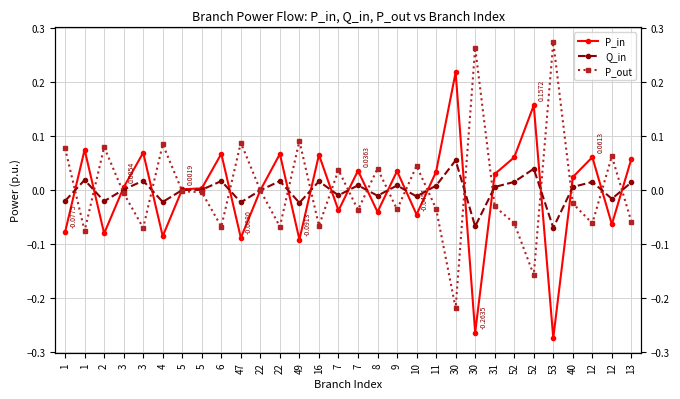

Reading right to left, extract all data points from this chart.

P_in: 13=0.1	12=-0.1	12=0.1	40=0.0	53=-0.3	52=0.2	52=0.1	31=0.0	30=-0.3	30=0.2	11=0.0	10=-0.0	9=0.0	8=-0.0	7=0.0	7=-0.0	16=0.1	49=-0.1	22=0.1	22=0.0	47=-0.1	6=0.1	5=0.0	5=0.0	4=-0.1	3=0.1	3=0.0	2=-0.1	1=0.1	1=-0.1
Q_in: 13=0.0	12=-0.0	12=0.0	40=0.0	53=-0.1	52=0.0	52=0.0	31=0.0	30=-0.1	30=0.1	11=0.0	10=-0.0	9=0.0	8=-0.0	7=0.0	7=-0.0	16=0.0	49=-0.0	22=0.0	22=0.0	47=-0.0	6=0.0	5=0.0	5=0.0	4=-0.0	3=0.0	3=0.0	2=-0.0	1=0.0	1=-0.0
P_out: 13=-0.1	12=0.1	12=-0.1	40=-0.0	53=0.3	52=-0.2	52=-0.1	31=-0.0	30=0.3	30=-0.2	11=-0.0	10=0.0	9=-0.0	8=0.0	7=-0.0	7=0.0	16=-0.1	49=0.1	22=-0.1	22=-0.0	47=0.1	6=-0.1	5=-0.0	5=-0.0	4=0.1	3=-0.1	3=-0.0	2=0.1	1=-0.1	1=0.1